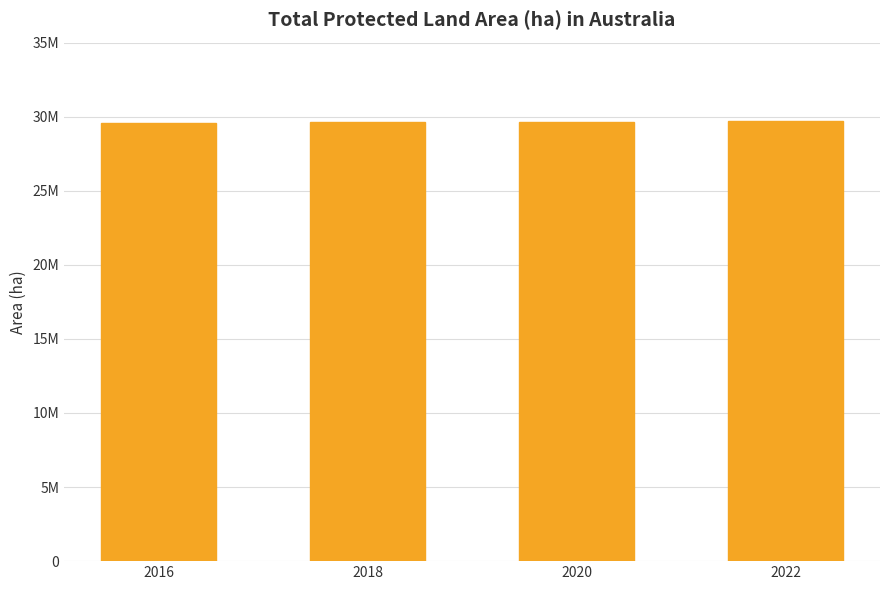

Rank the categories by value from highest to lowest.

2022, 2020, 2018, 2016